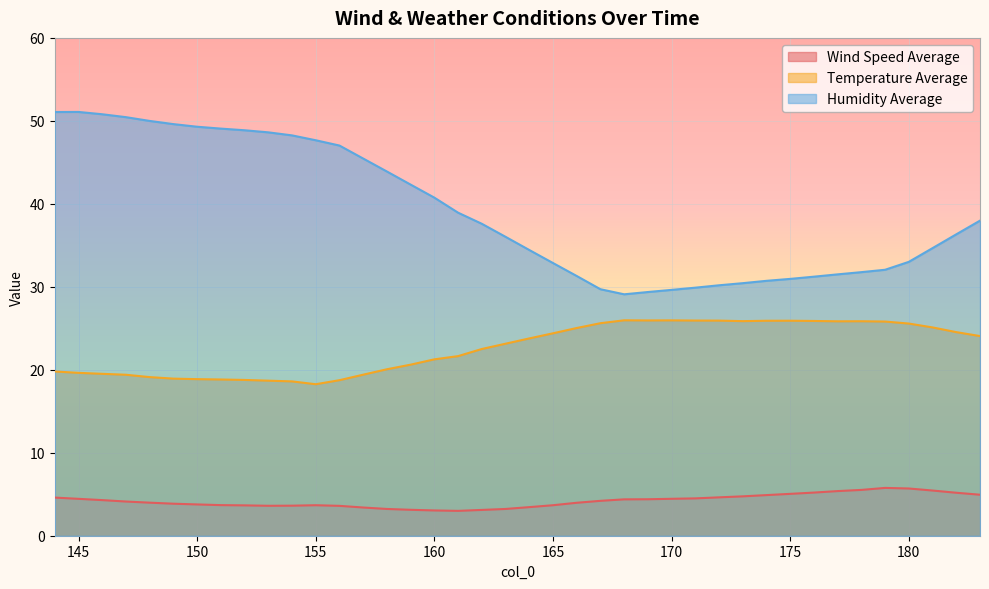

What is the value of the Humidity Average point at the 12th from the left?

47.7